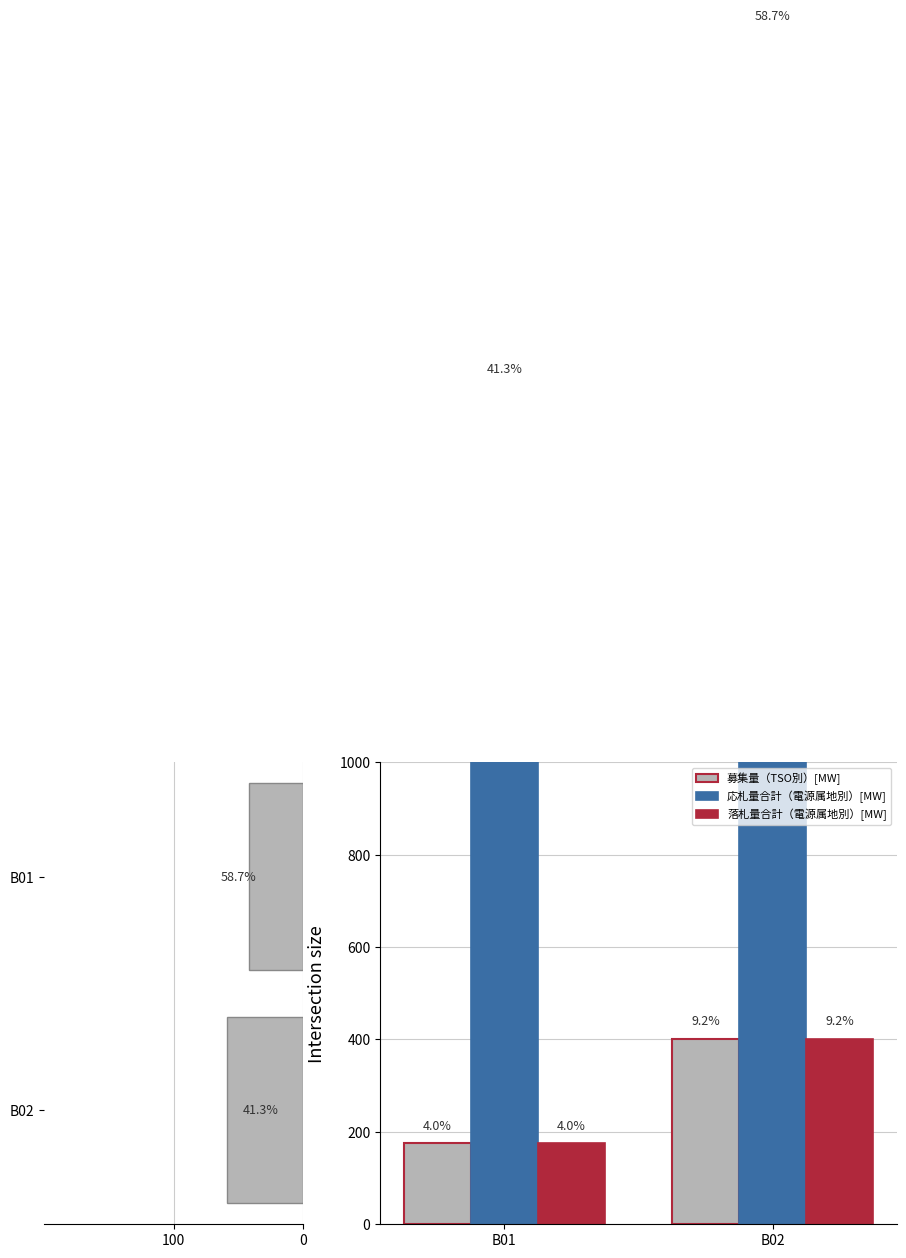

What is the maximum value for 募集量（TSO別）[MW]?

402.0